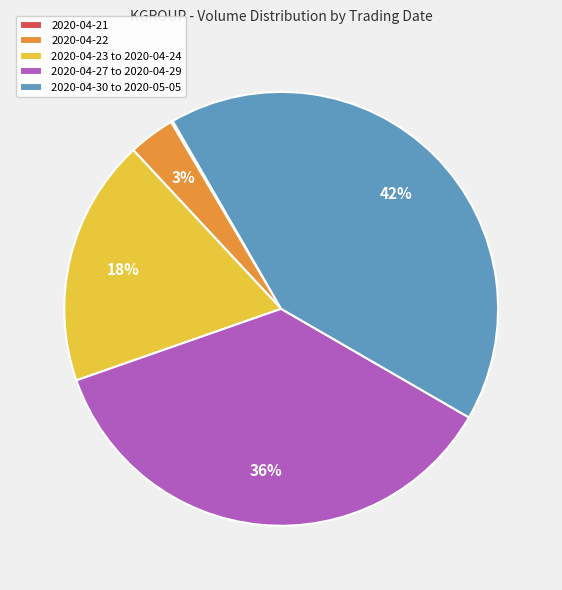

Which slice is the largest?

2020-04-30 to 2020-05-05